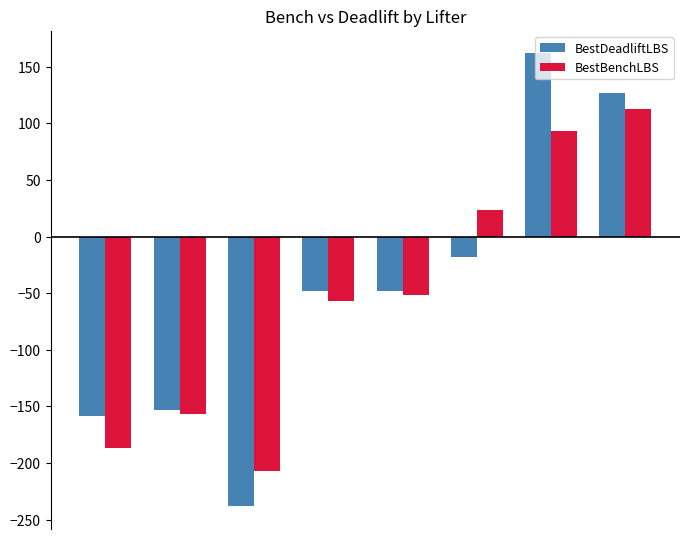

Rank the series by their maximum value, from lowest to highest.

BestBenchLBS, BestDeadliftLBS